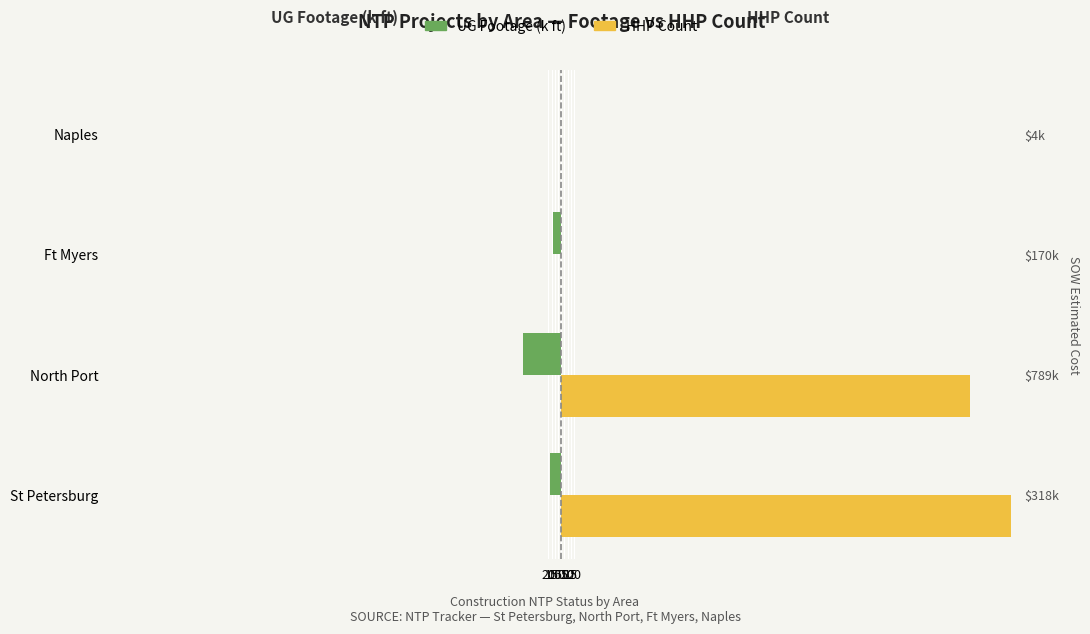

Between Ft Myers and St Petersburg, which is larger?

Ft Myers